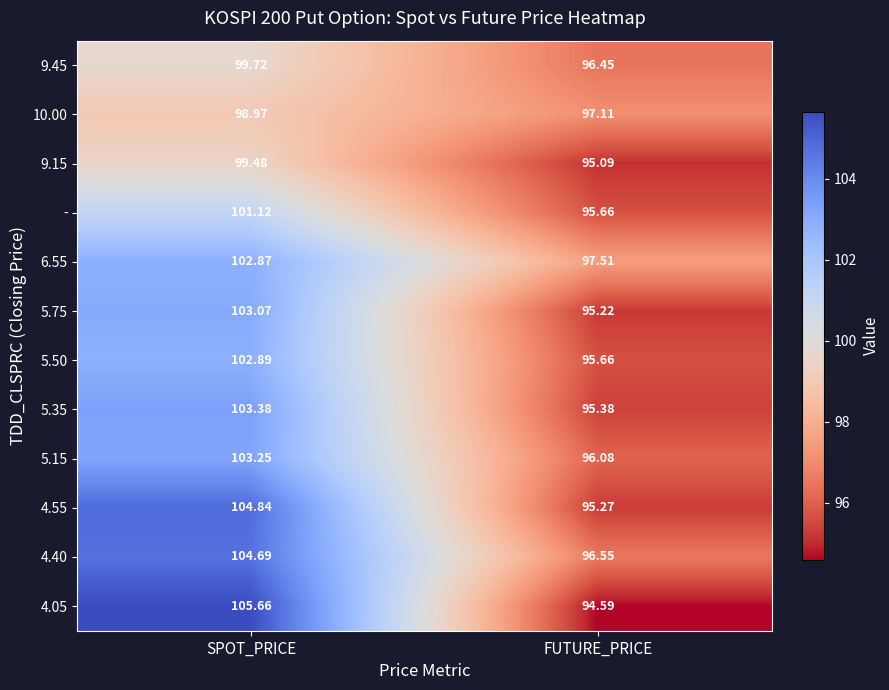

At how many categories does at least one series exceed 95?

2